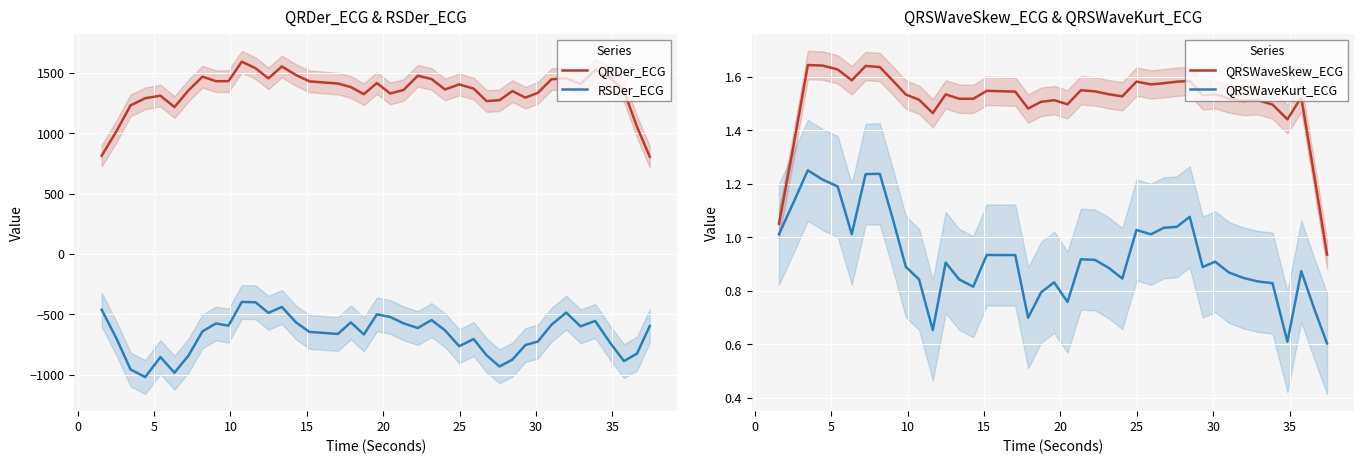

Reading left to right, what are all the values shown in this chart?

QRDer_ECG: 812.9	1015.6	1229.3	1288.5	1309.6	1215.5	1351.9	1467.3	1429.5	1429.9	1591.0	1537.0	1452.8	1551.3	1480.7	1428.1	1410.1	1381.1	1321.9	1414.1	1327.7	1357.1	1474.4	1447.6	1361.0	1402.9	1368.2	1264.9	1272.1	1347.9	1293.5	1332.9	1445.6	1453.0	1404.6	1523.4	1458.3	1347.8	1052.8	804.2
RSDer_ECG: -461.8	-699.9	-956.3	-1019.1	-853.6	-983.1	-843.2	-640.6	-575.6	-593.7	-397.4	-400.0	-487.5	-438.8	-566.3	-645.5	-662.2	-566.3	-666.6	-500.3	-521.7	-574.6	-613.0	-547.2	-632.0	-763.3	-704.8	-839.1	-931.3	-874.8	-754.0	-725.2	-585.5	-485.5	-599.3	-554.7	-735.8	-886.6	-824.9	-596.7
QRSWaveSkew_ECG: 1.1	1.3	1.6	1.6	1.6	1.6	1.6	1.6	1.6	1.5	1.5	1.5	1.5	1.5	1.5	1.5	1.5	1.5	1.5	1.5	1.5	1.5	1.5	1.5	1.5	1.6	1.6	1.6	1.6	1.6	1.5	1.5	1.5	1.5	1.5	1.5	1.4	1.5	1.2	0.9
QRSWaveKurt_ECG: 1.0	1.1	1.2	1.2	1.2	1.0	1.2	1.2	1.1	0.9	0.8	0.7	0.9	0.8	0.8	0.9	0.9	0.7	0.8	0.8	0.8	0.9	0.9	0.9	0.8	1.0	1.0	1.0	1.0	1.1	0.9	0.9	0.9	0.8	0.8	0.8	0.6	0.9	0.7	0.6